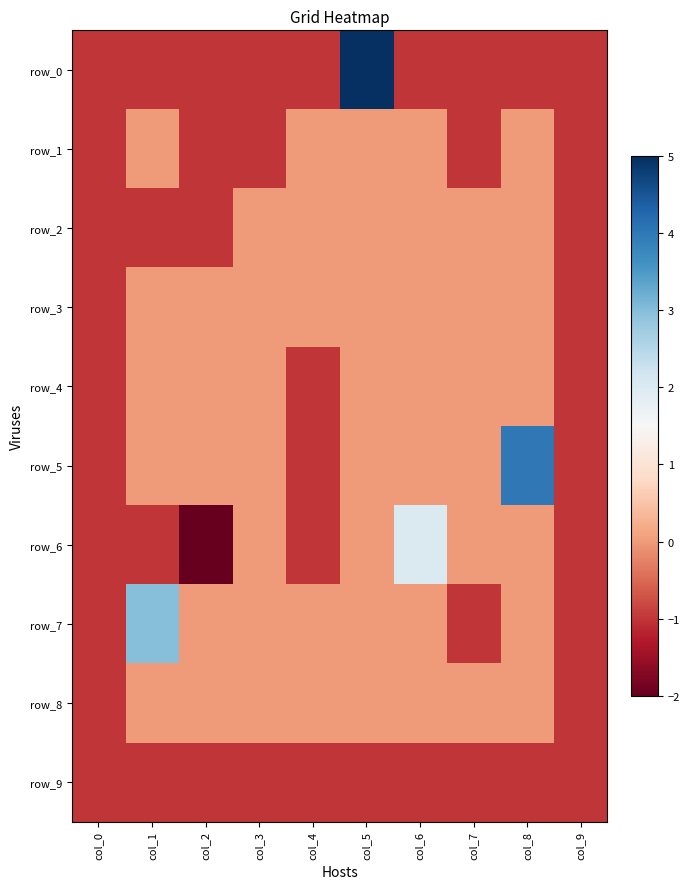

What is the difference between the row_2 values at col_0 and col_6?

1